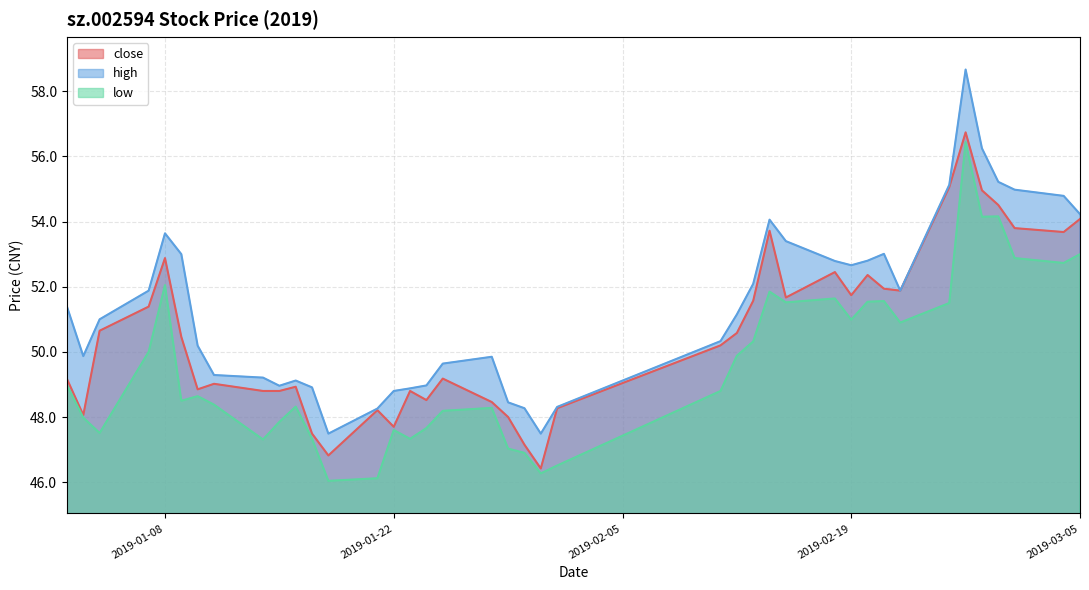

Rank the series by their maximum value, from highest to lowest.

high, close, low